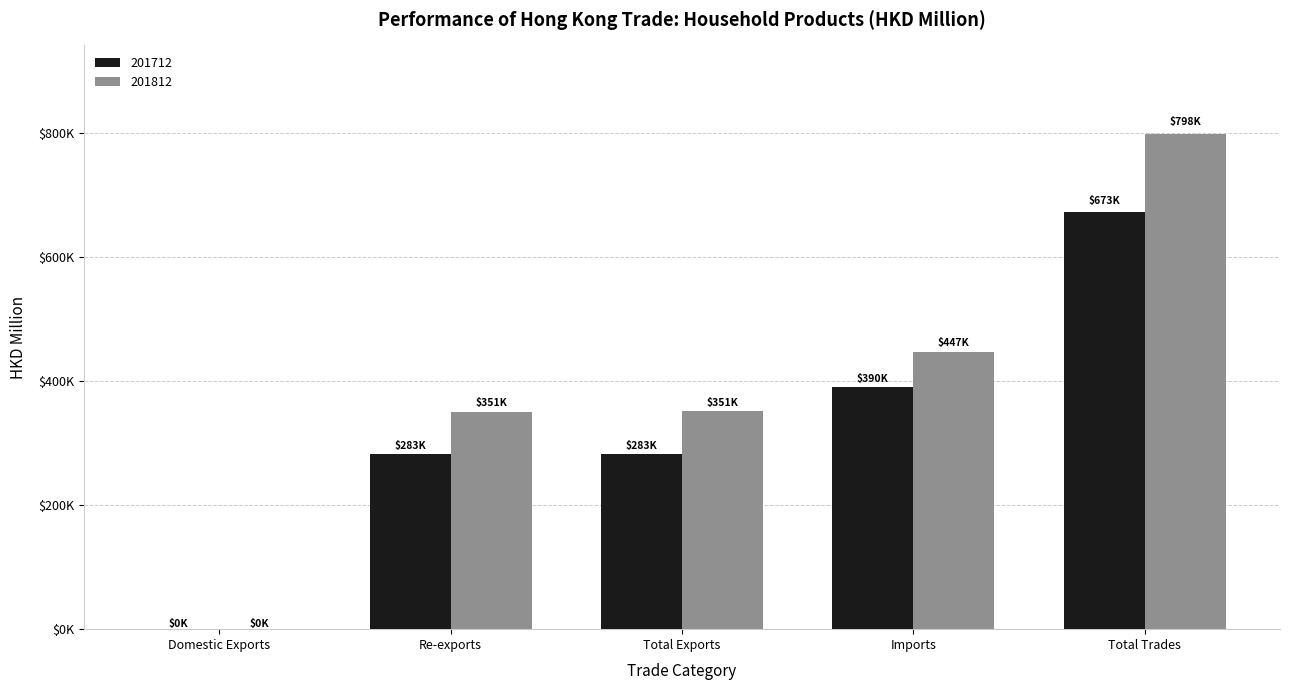

The value of 201712 at Domestic Exports is 290.6. True or false?

True